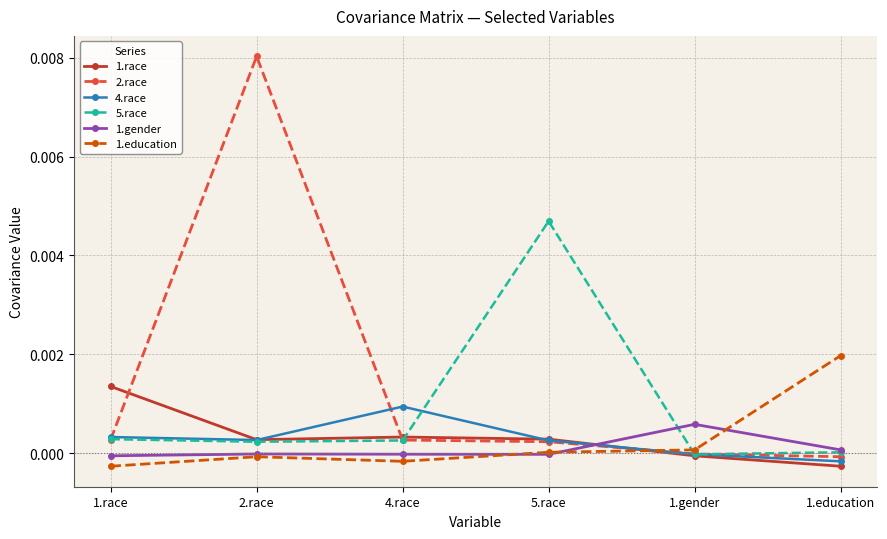

The 1.race series shows 0.0 at 5.race. True or false?

True